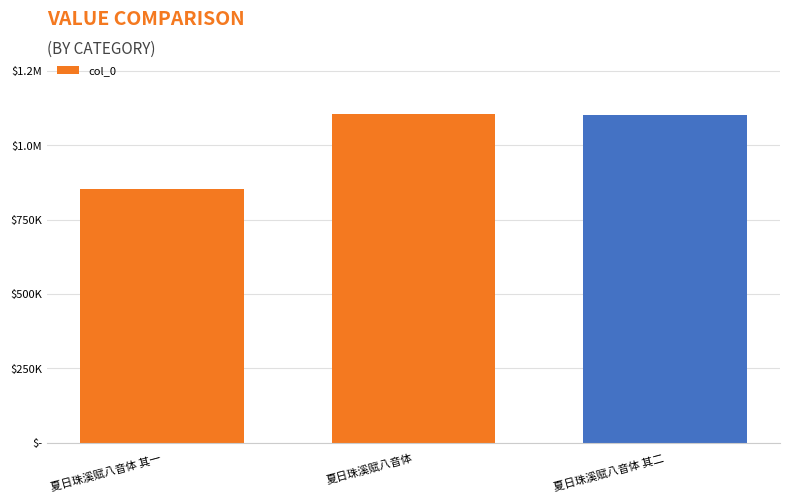

Are the bars grouped side by side (vs. stacked)?

No